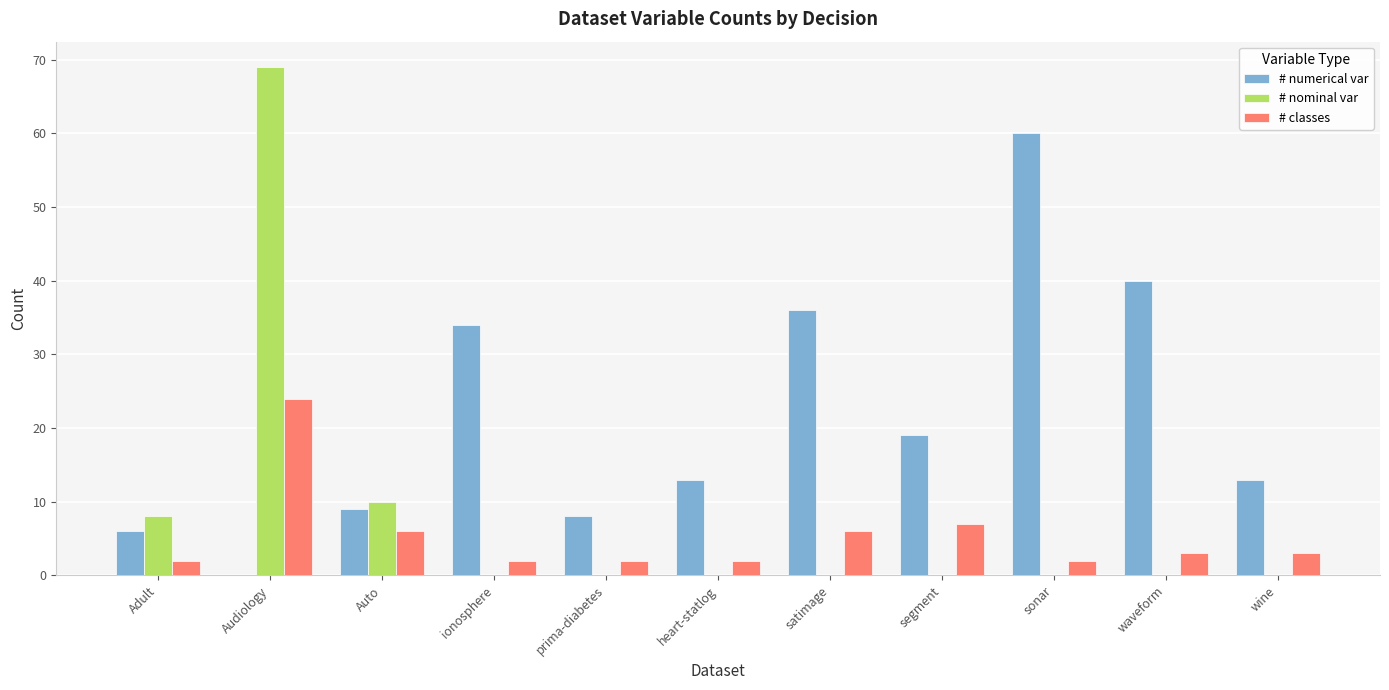

How many categories are shown in the chart?

11